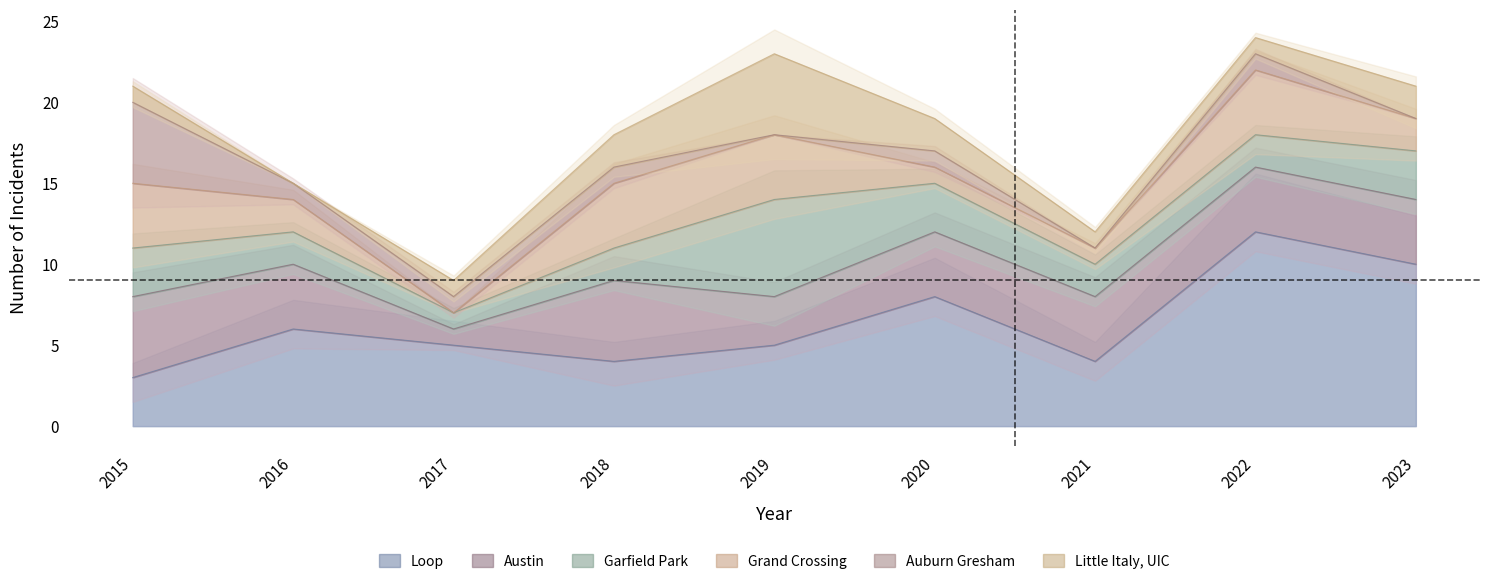

Which series changed the most between 2018 and 2020?

Loop